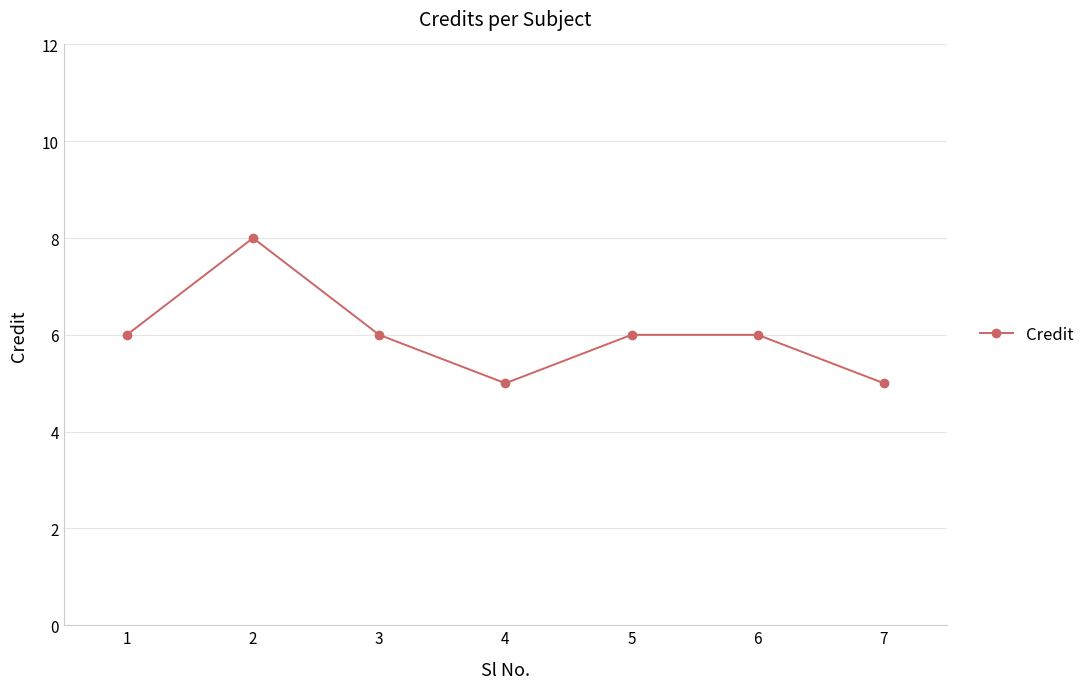

Count the number of data series in this chart.

1